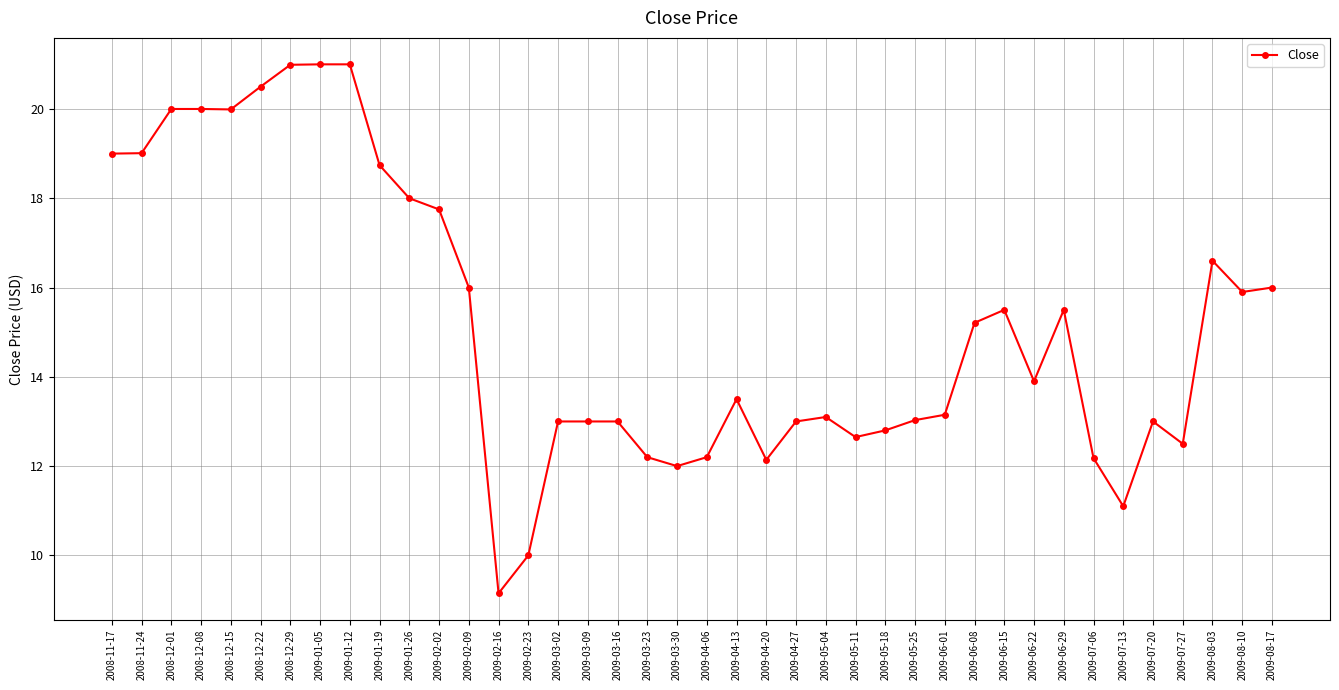

What is the change in value from 2009-02-02 to 2009-02-16?

-8.6